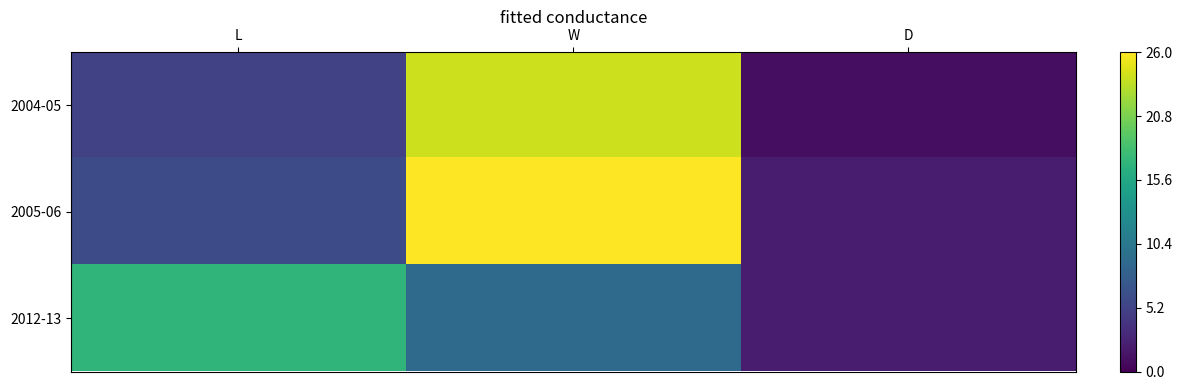

Which series has the largest total across all categories?

2005-06